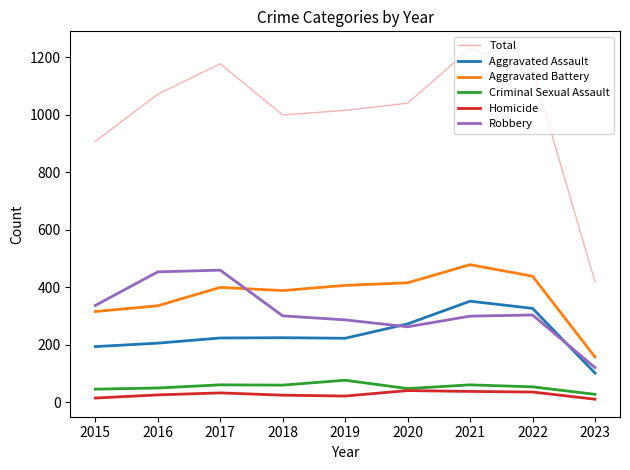

At which category does the chart reach its peak across all series?

2021